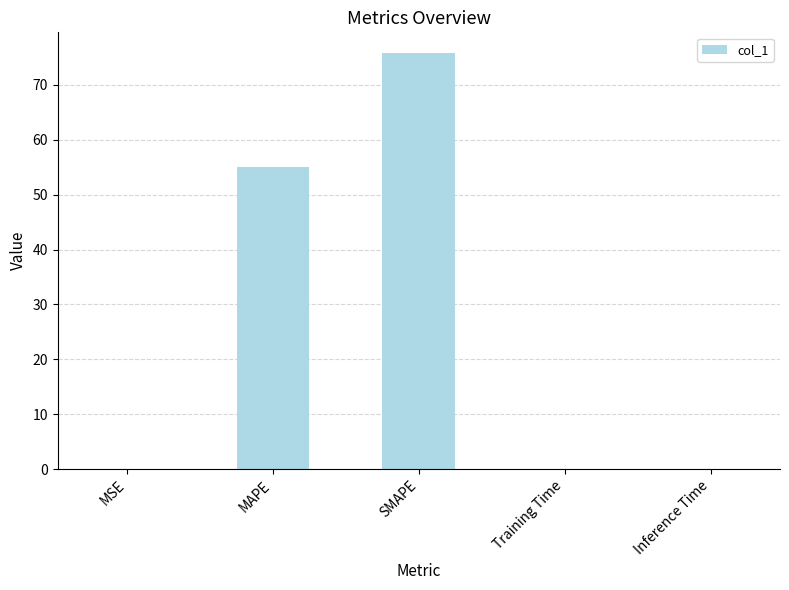

Which label corresponds to the largest value in the chart?

SMAPE